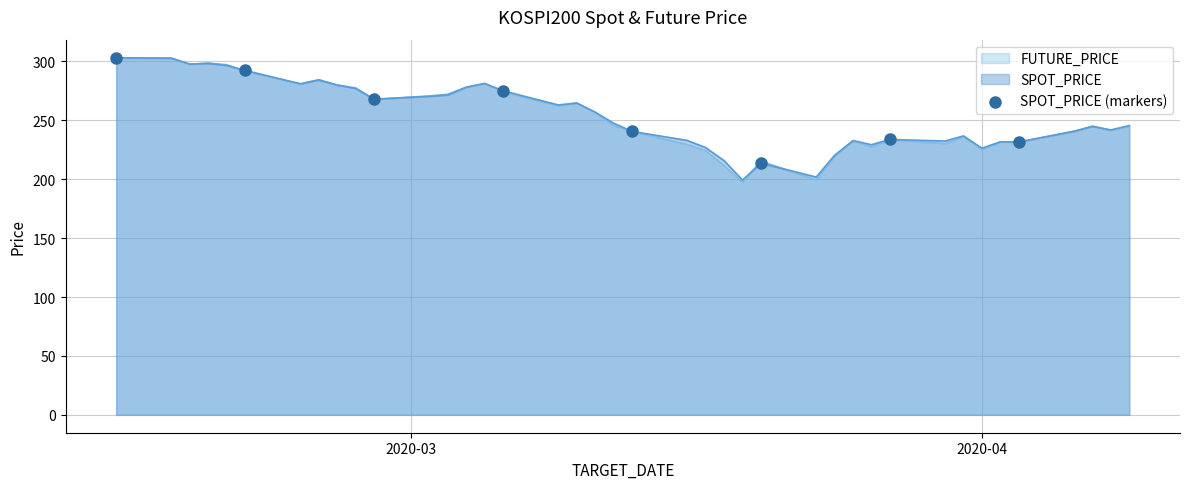

Which series has the largest range (max minus min)?

FUTURE_PRICE